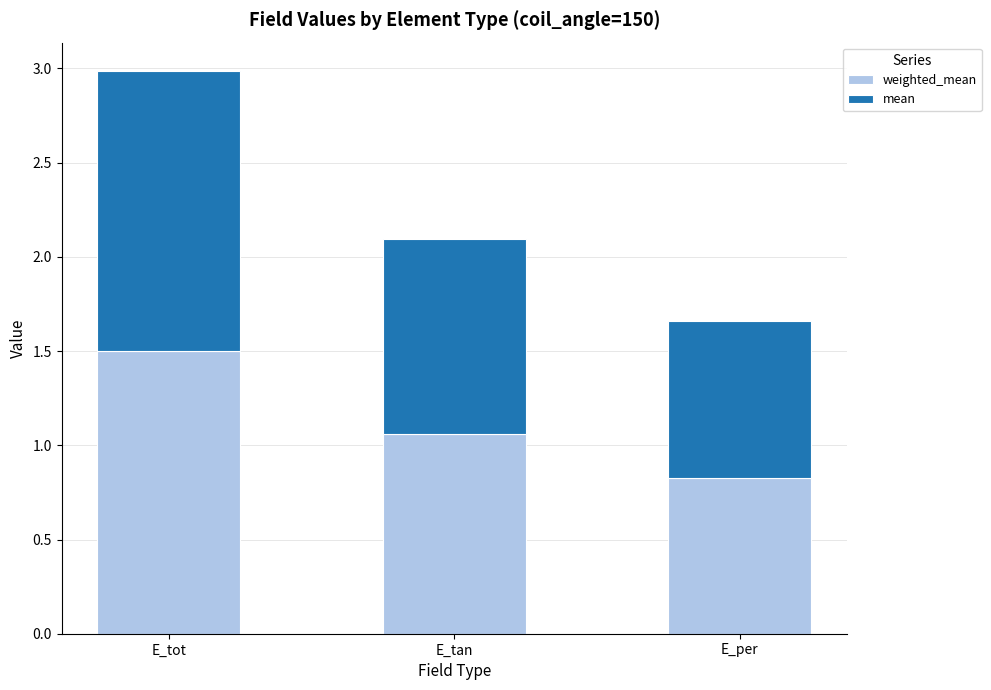

What is the total value across all series at E_per?

1.7